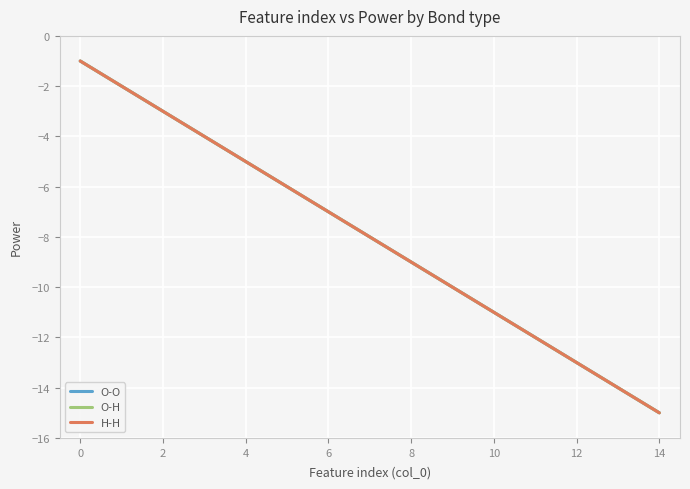

Is this an area chart (filled region under the line)?

No